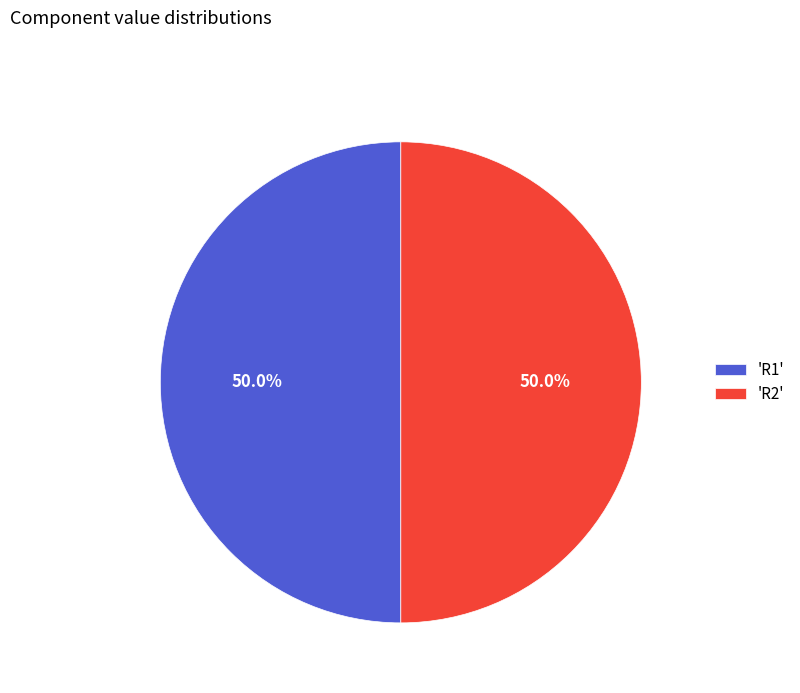

To the nearest percent, what is the difference between the largest and smallest slice percentages?

0%